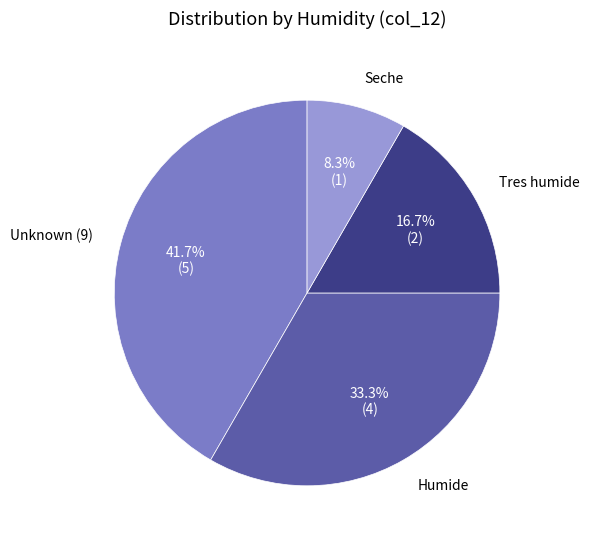

Rank the categories by value from highest to lowest.

Unknown (9), Humide, Tres humide, Seche